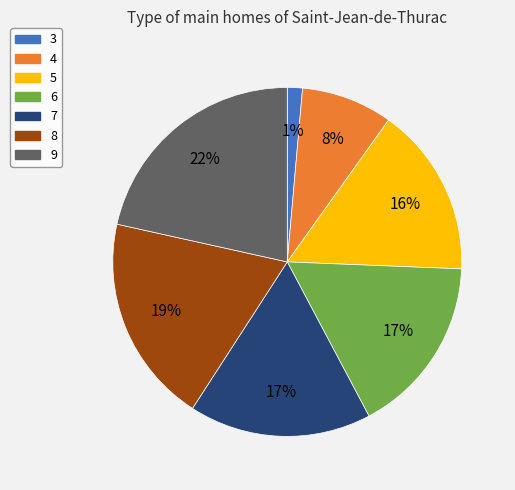

What percentage is the 7 slice, to the nearest percent?

17%